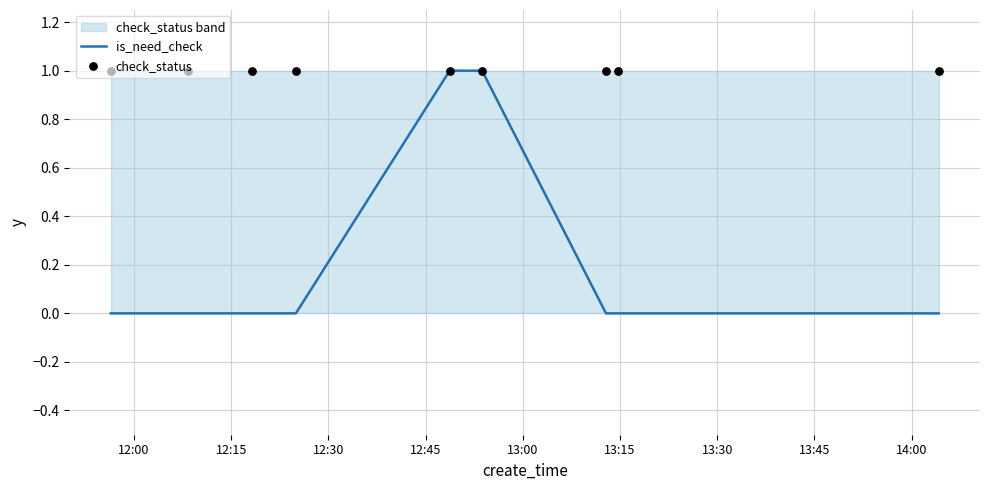

Which series contains the highest Y value?

is_need_check